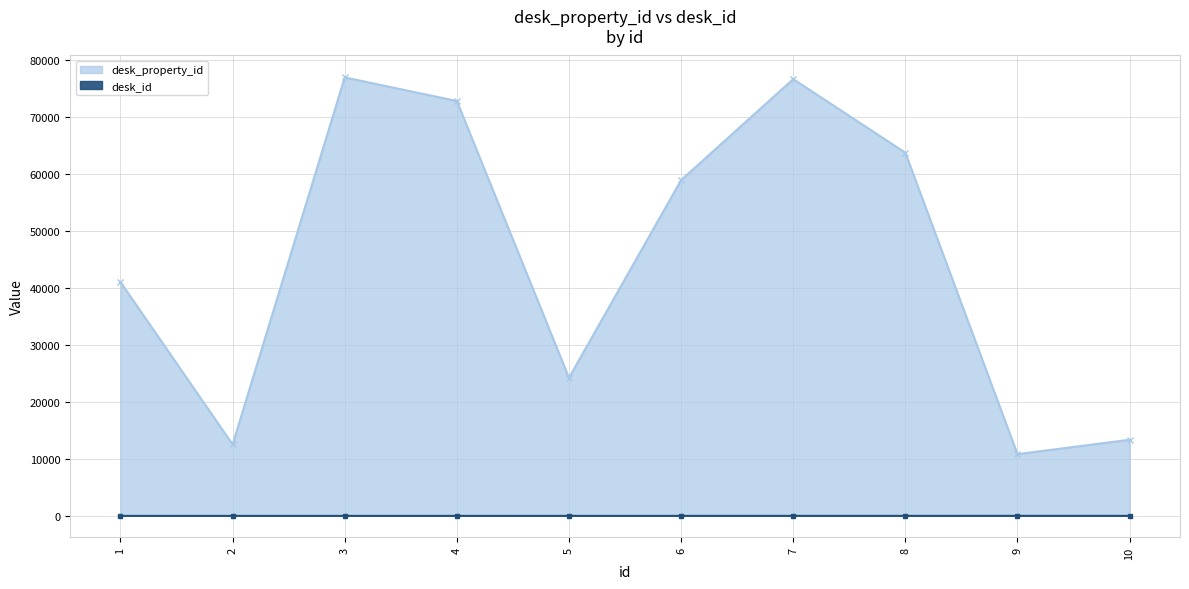

In desk_property_id, how many points are higher than both neighbors (excluding endpoints)?

2